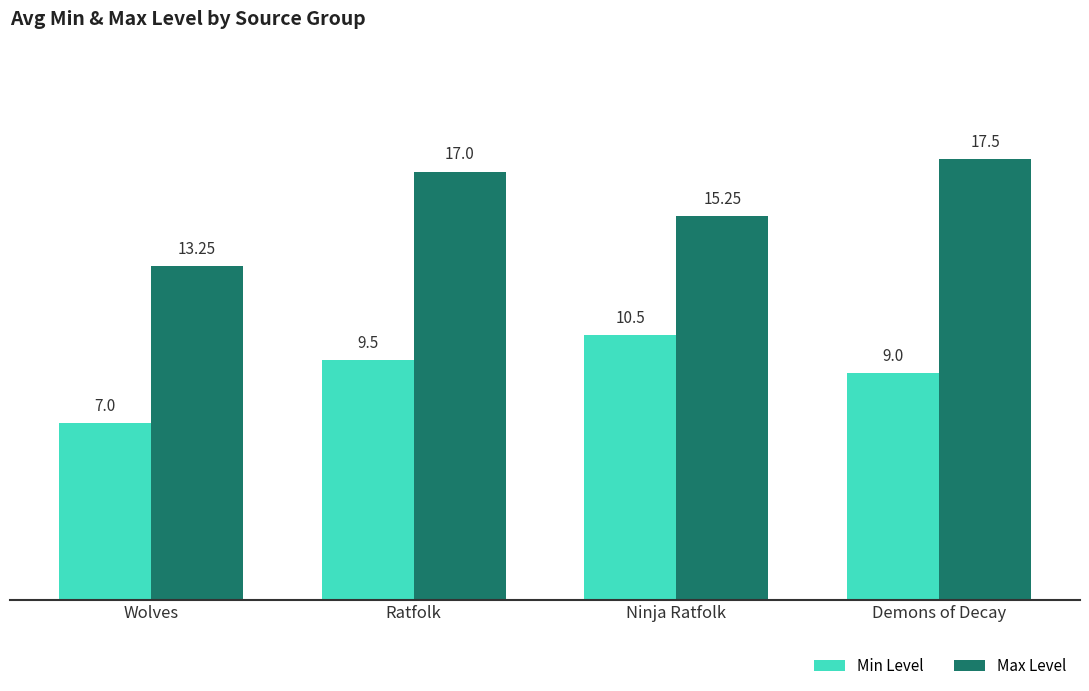

The Max Level series shows 13.2 at Wolves. True or false?

True